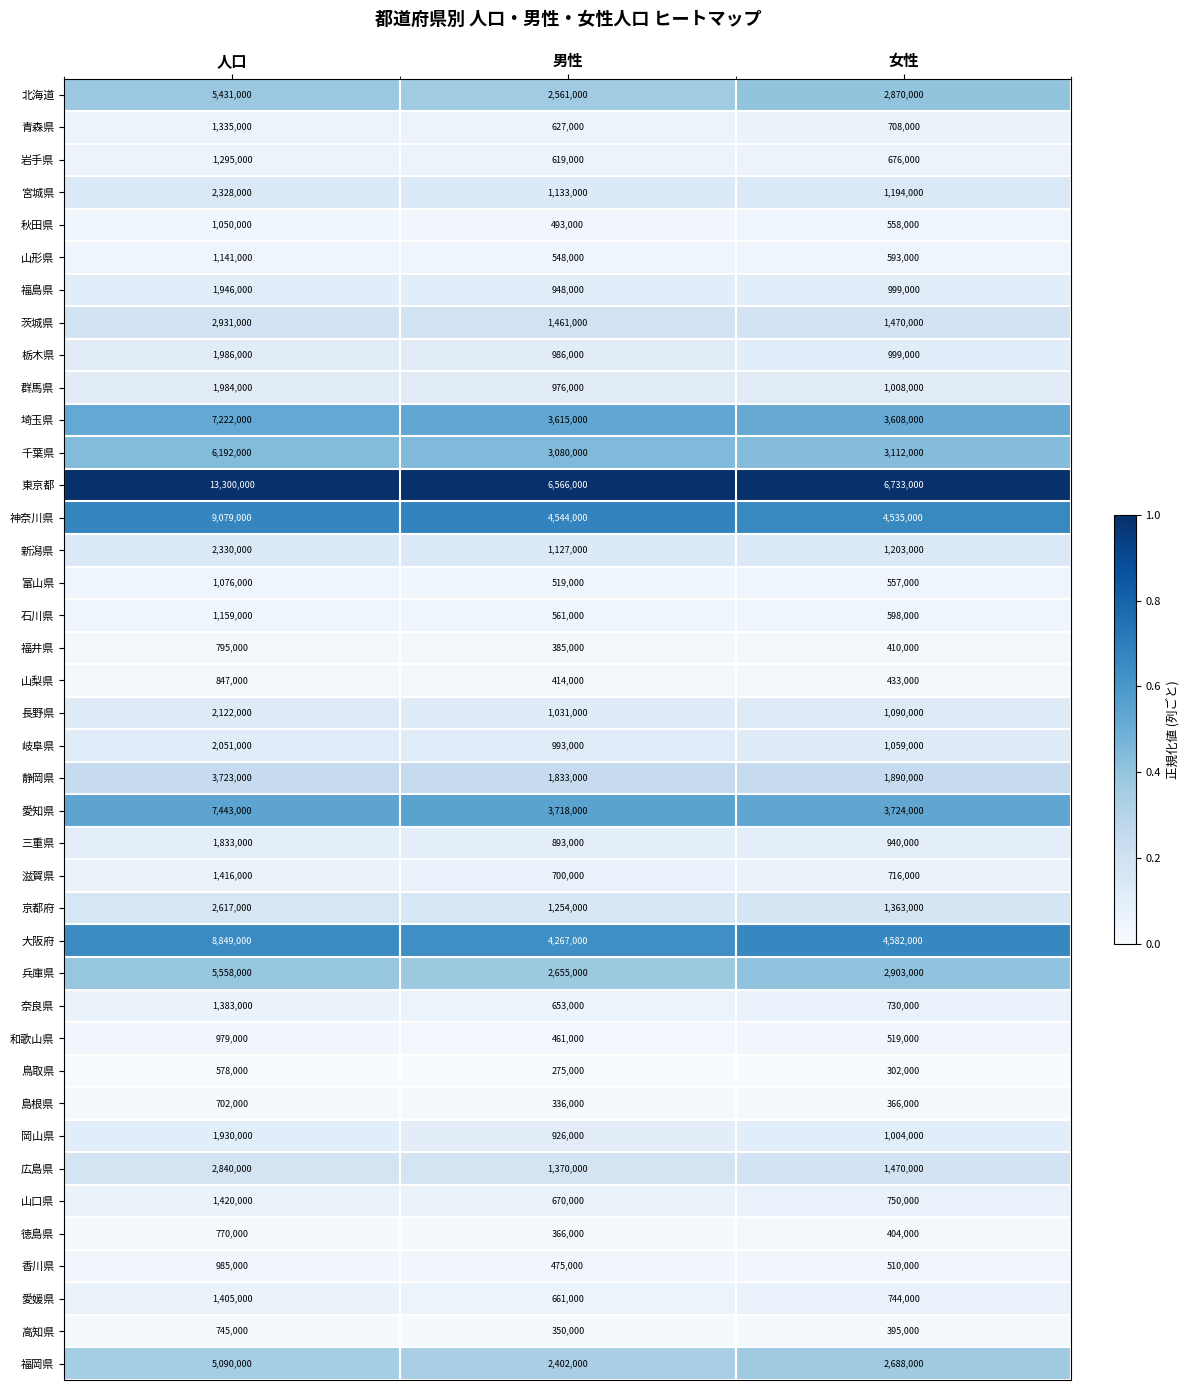

Which series has the widest spread of values?

東京都